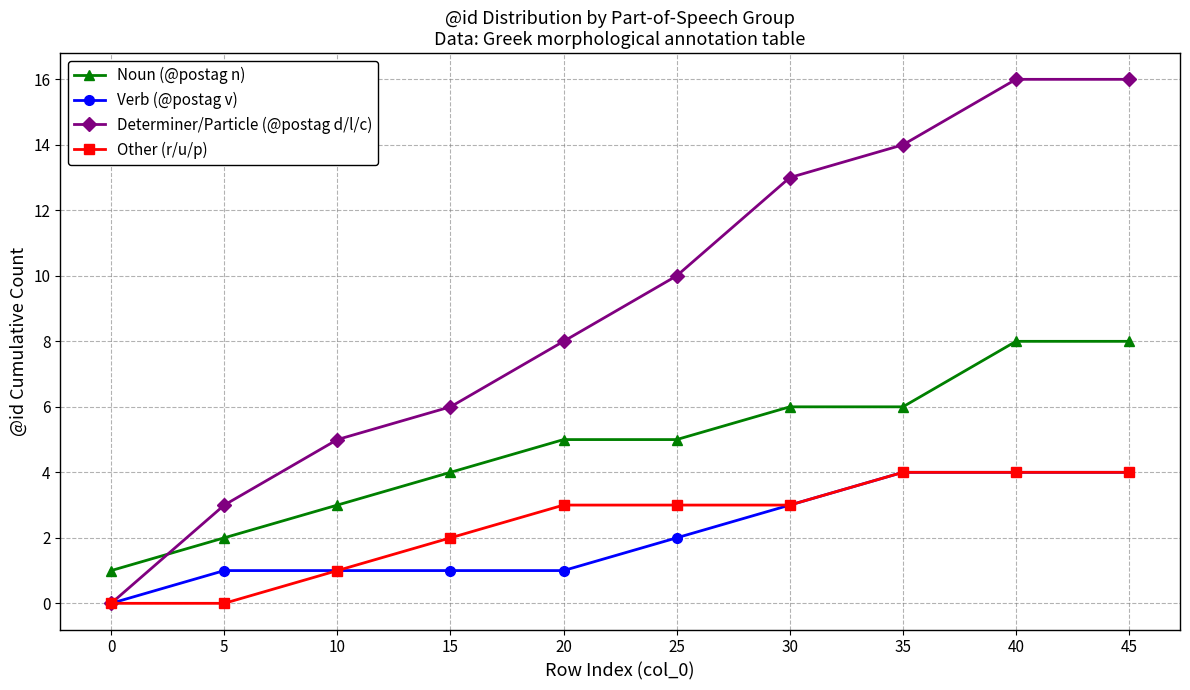

Which series has the widest spread of values?

Determiner/Particle (@postag d/l/c)